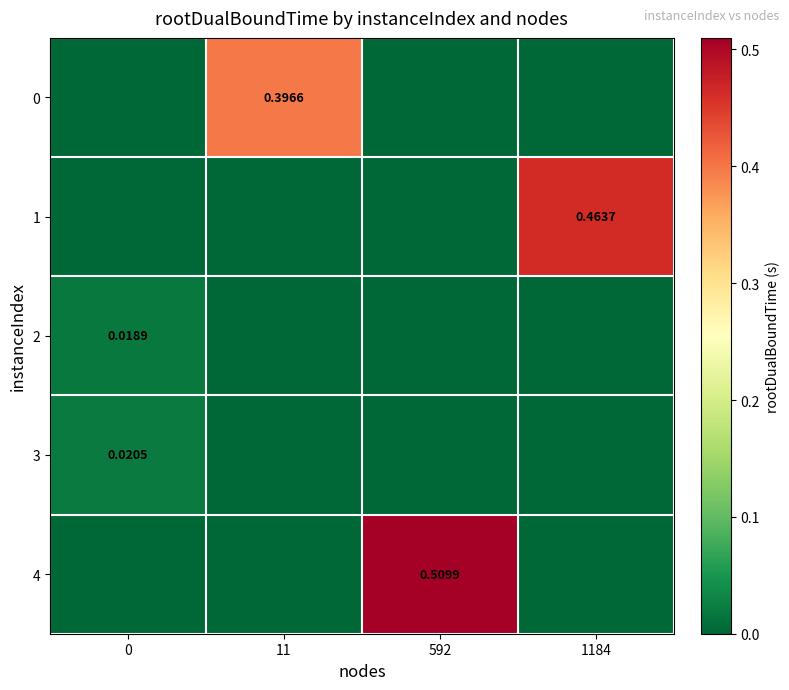

Is the value of 2 at 11 greater than the value of 4 at 11?

No